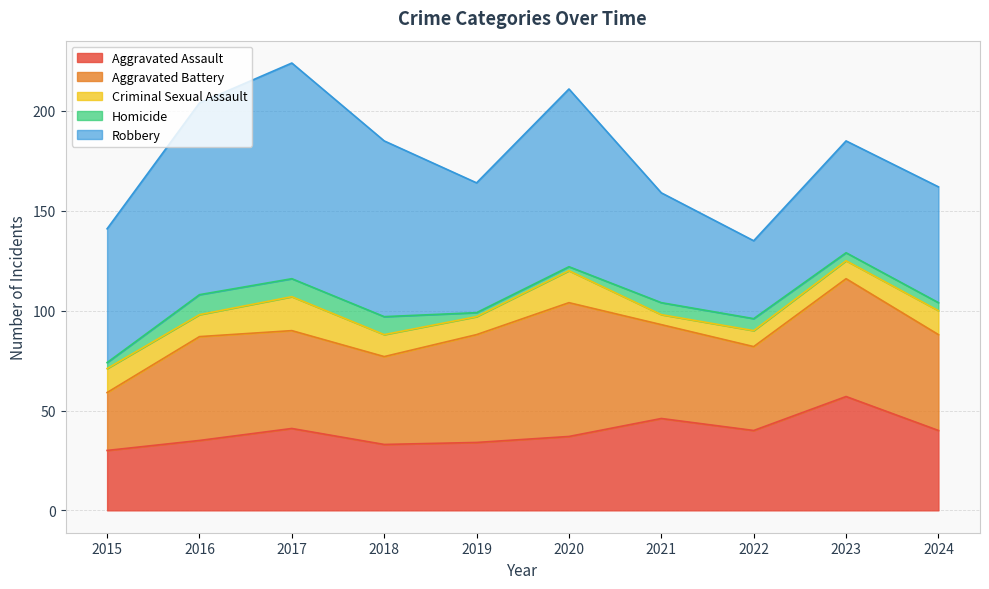

Count the number of categories in the chart.

10